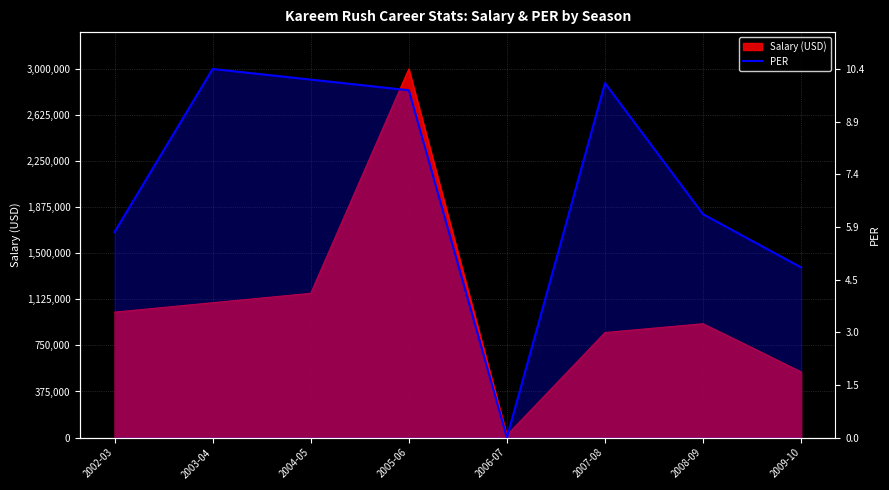

What is the label of the 1st point from the right?

2009-10